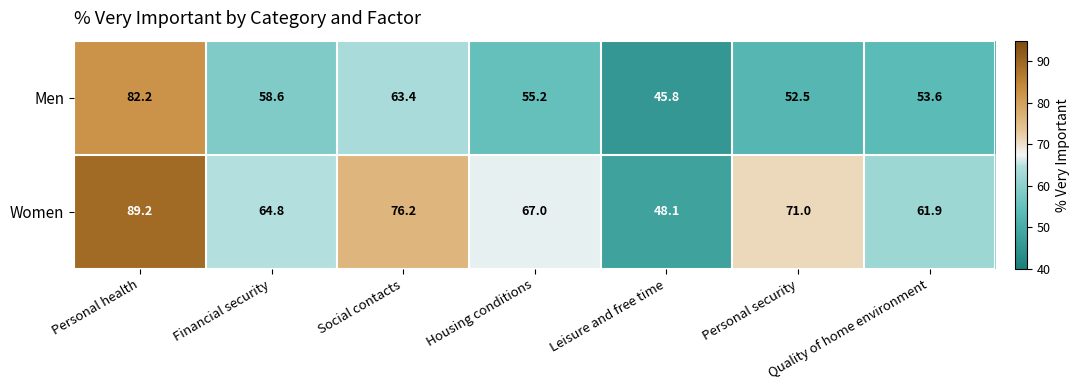

Which series has the largest range (max minus min)?

Women